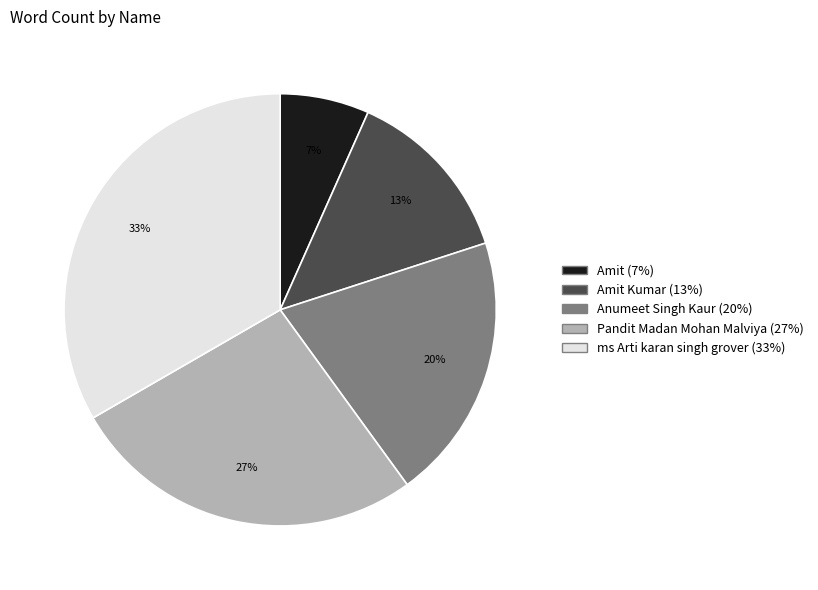

Is there any slice that represents more than half of the pie?

No